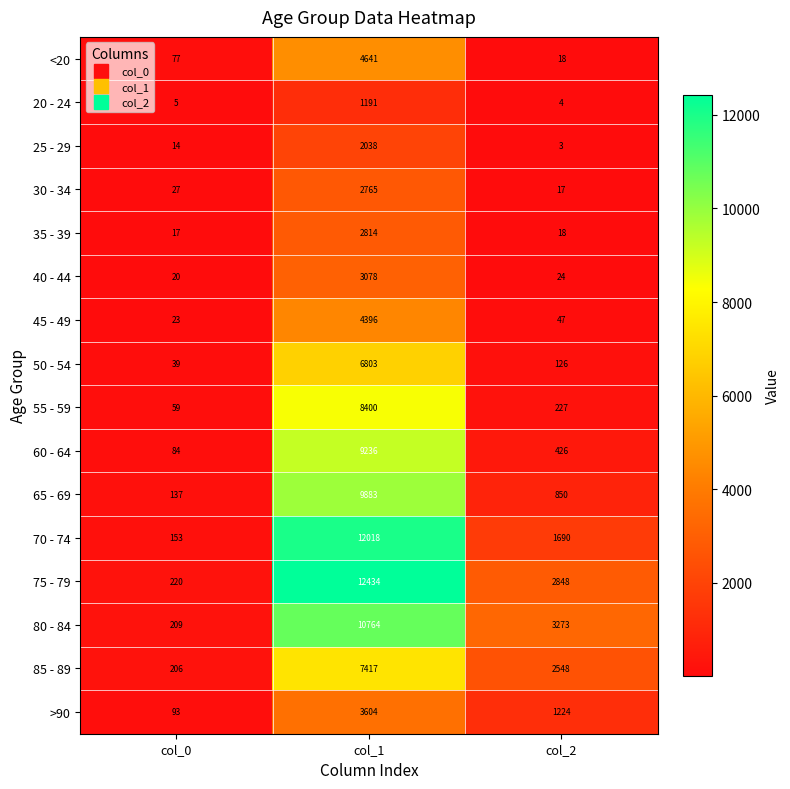

At which category does the chart reach its peak across all series?

col_1